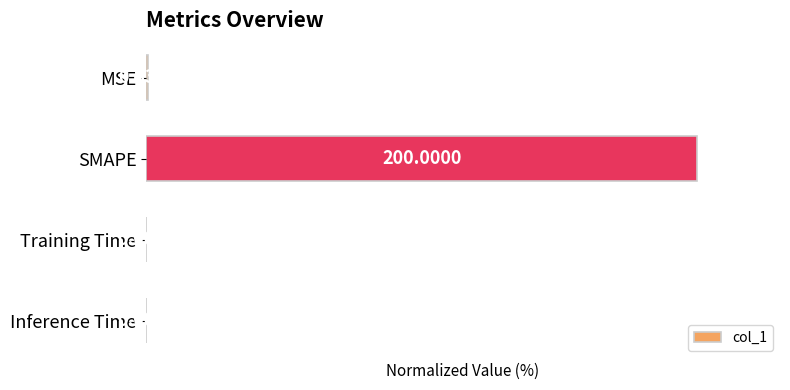

Where is the data nearest to the value 50?

MSE